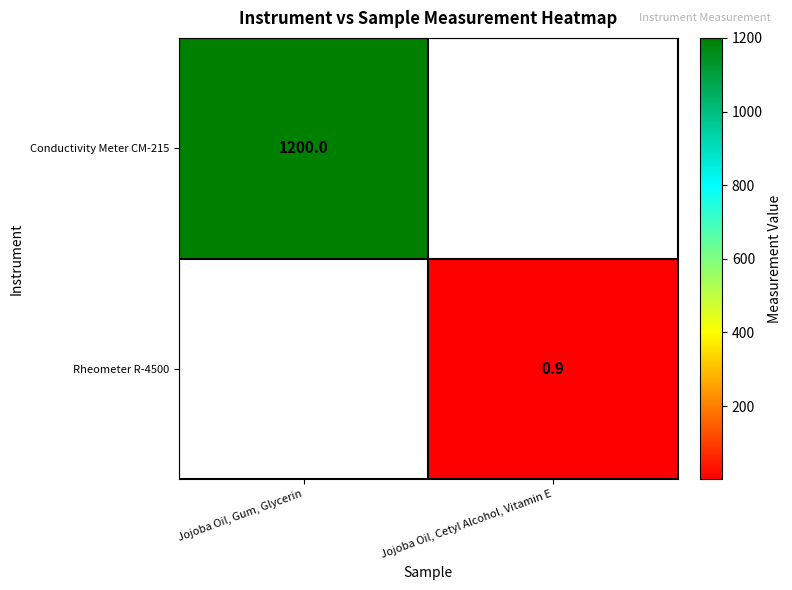

The value of Rheometer R-4500 at Jojoba Oil, Cetyl Alcohol, Vitamin E is 0.9. True or false?

True